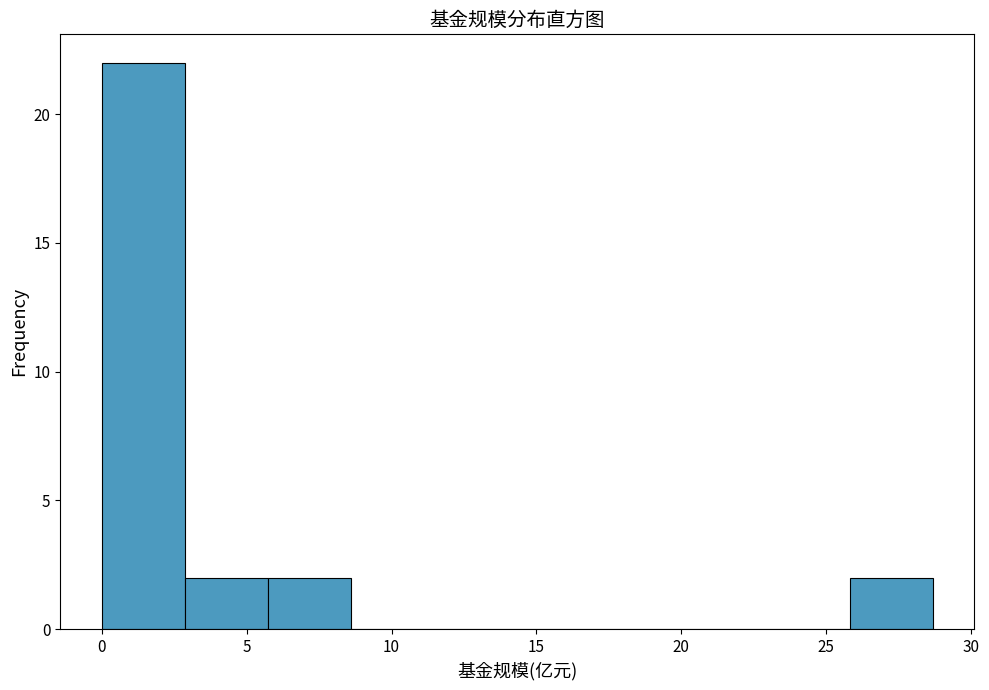

Reading left to right, transcribe this chart: for each bar, give the range it covers on the x-axis and its height. Neither the bar edges nor the heights are printed on the chart, so give them approximately, as read against the axes.

0.0 to 3.0: 22
3.0 to 5.5: 2
5.5 to 8.5: 2
8.5 to 11.5: 0
11.5 to 14.5: 0
14.5 to 17.0: 0
17.0 to 20.0: 0
20.0 to 23.0: 0
23.0 to 26.0: 0
26.0 to 28.5: 2